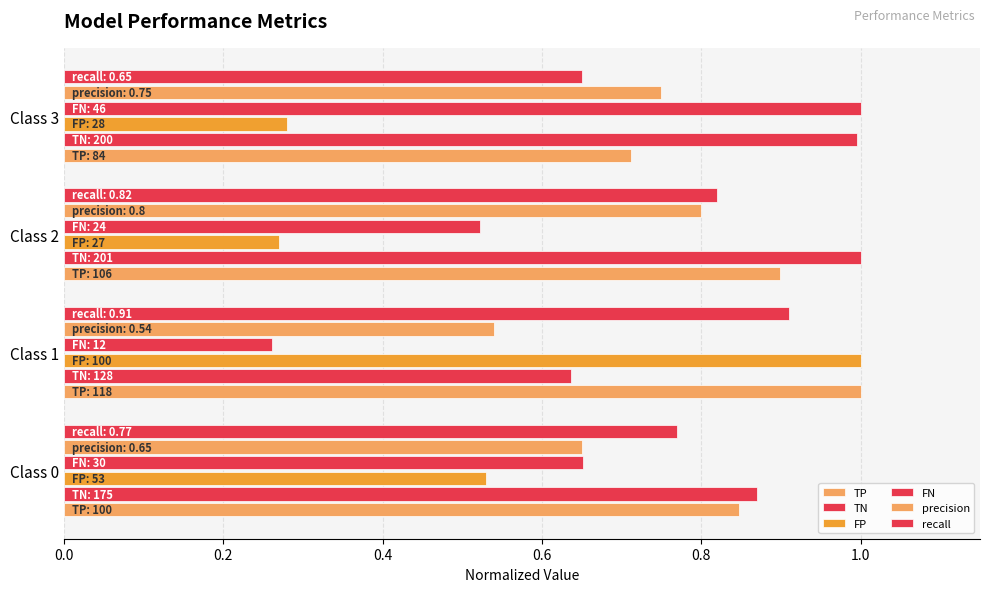

How many precision values are between 0 and 1?

4